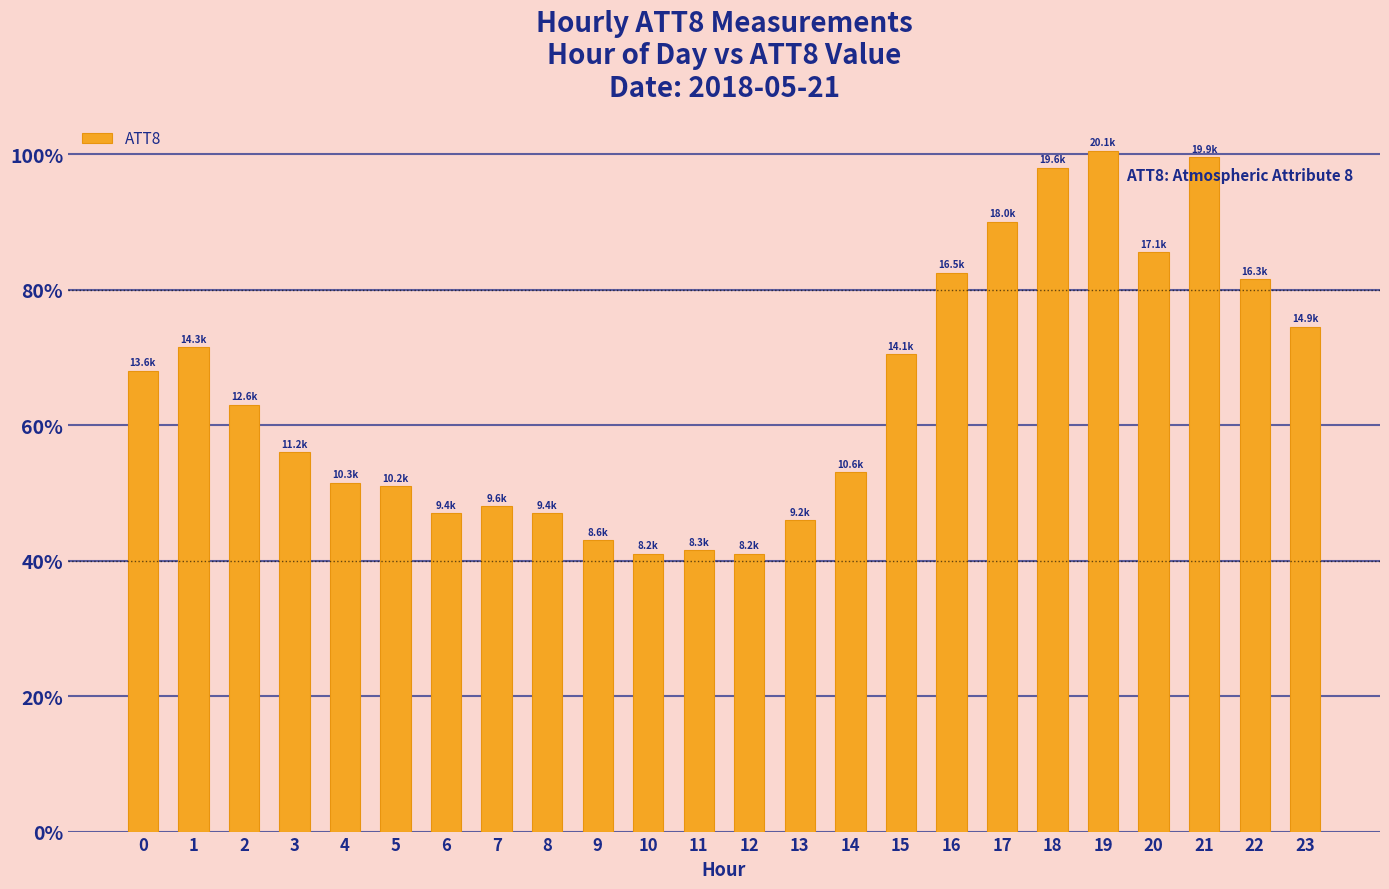

What is the sum of all values?

310200